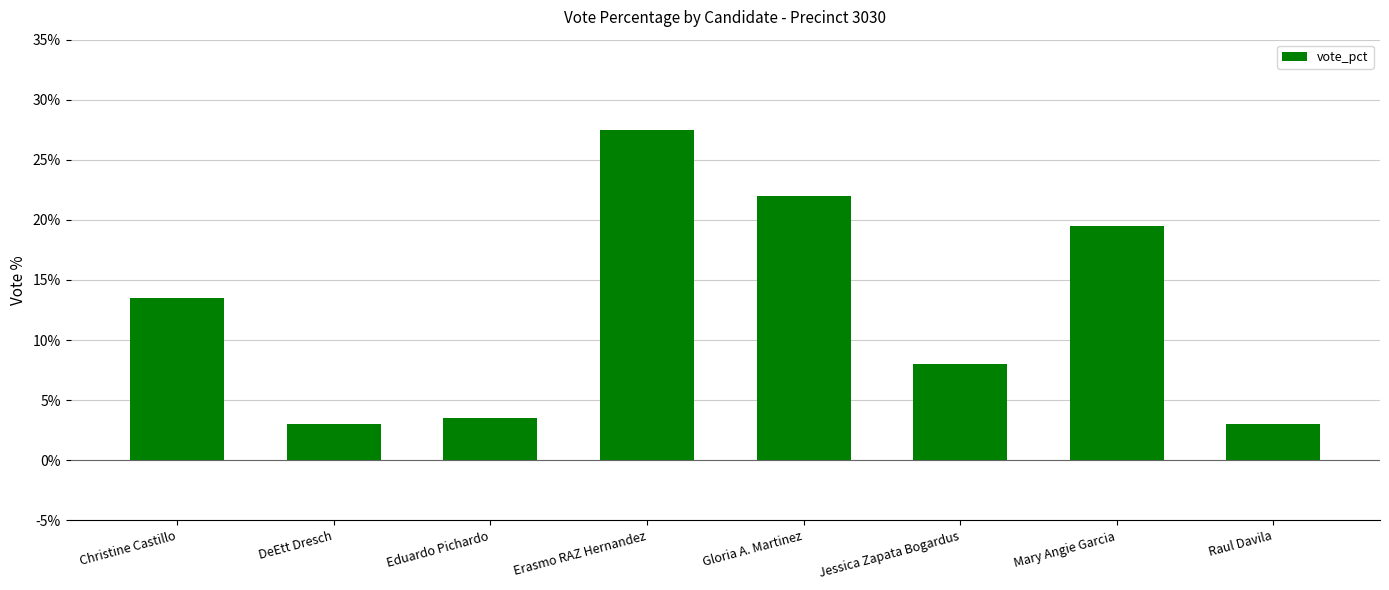

Reading right to left, list all the values displayed in this chart.

Raul Davila=3.0	Mary Angie Garcia=19.5	Jessica Zapata Bogardus=8.0	Gloria A. Martinez=22.0	Erasmo RAZ Hernandez=27.5	Eduardo Pichardo=3.5	DeEtt Dresch=3.0	Christine Castillo=13.5